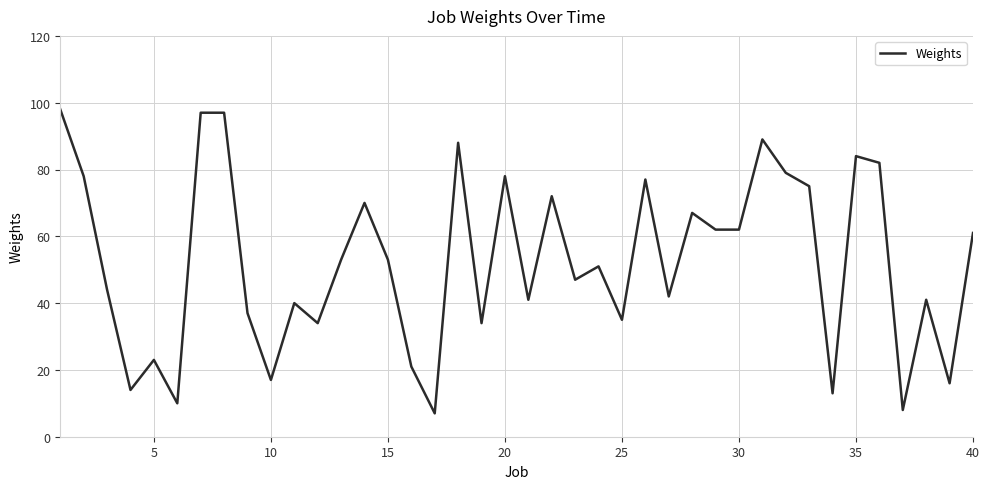

What is the smallest value displayed?

7